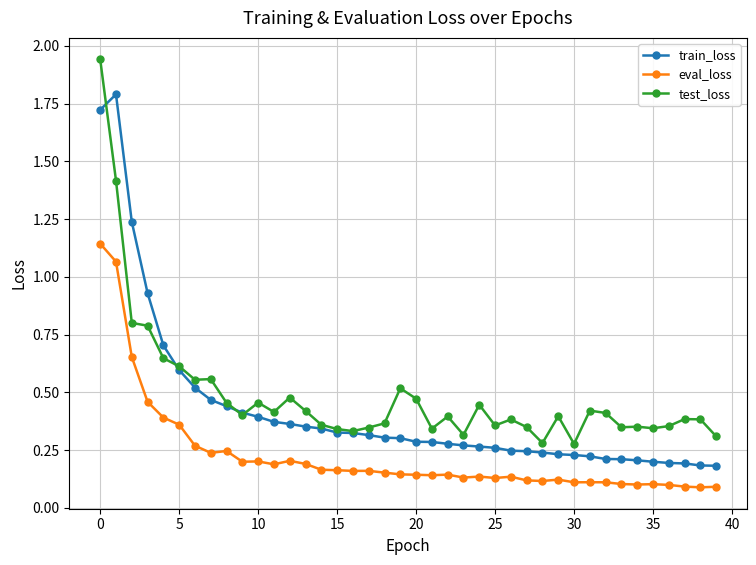

What are all the series names shown in the legend?

train_loss, eval_loss, test_loss